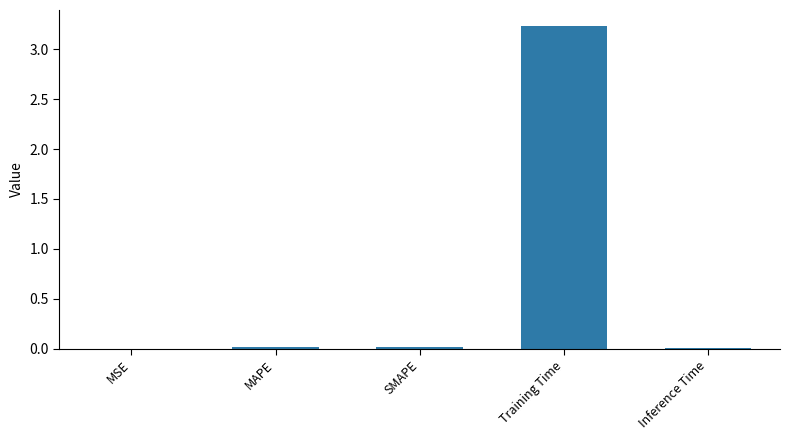

Is it true that the value at Inference Time is 0.0?

True